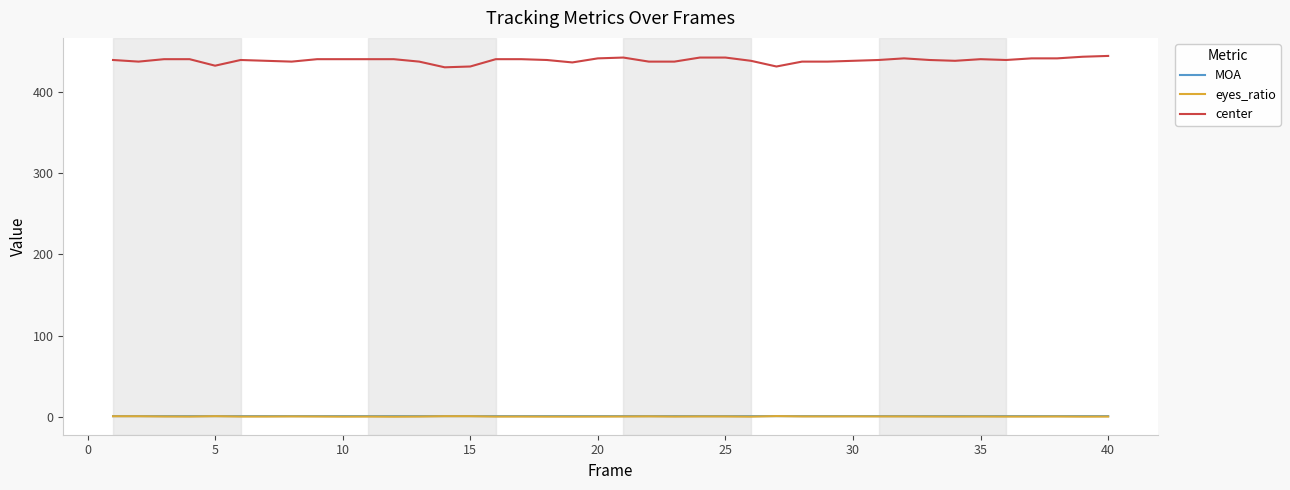

Which series has the largest range (max minus min)?

center